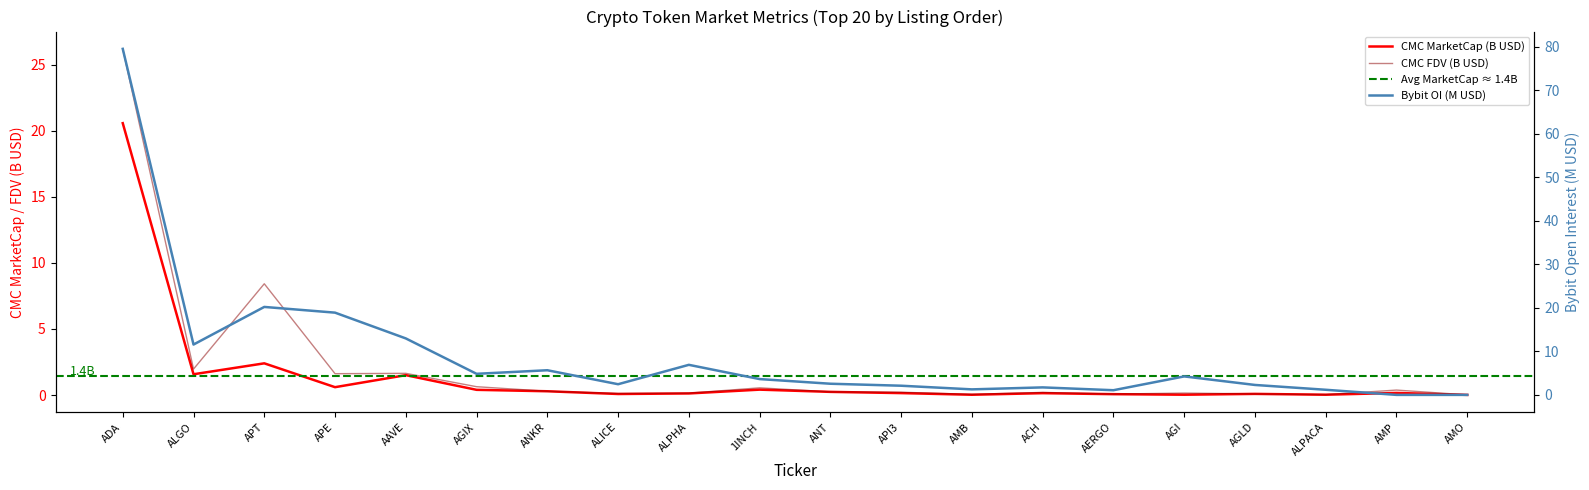

Where is the first local maximum for CMC_FDV?

APT